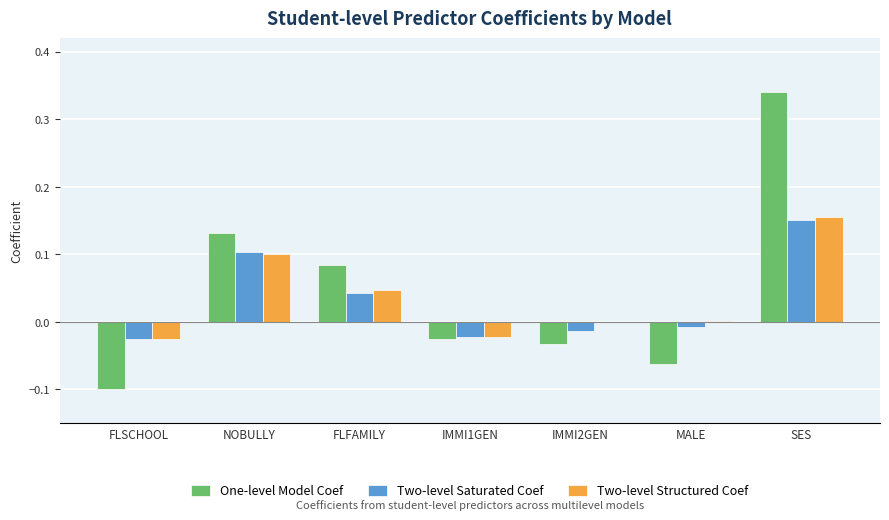

Which series has the largest range (max minus min)?

One-level Model Coef